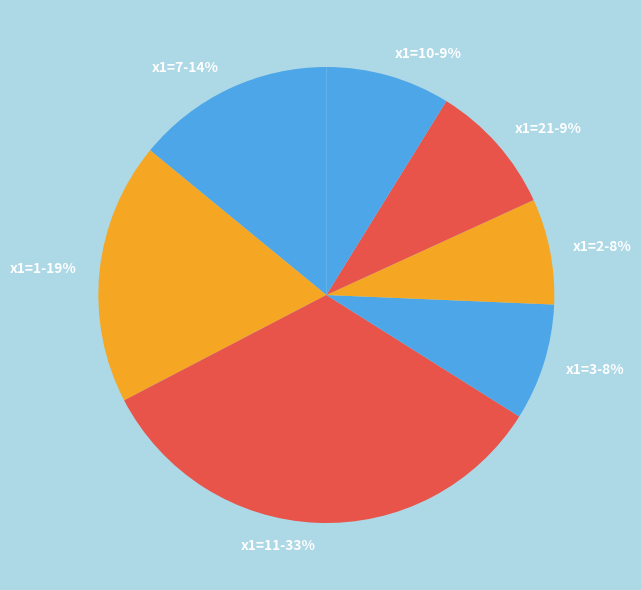

What is the largest slice in the pie chart?

x1=11-33%